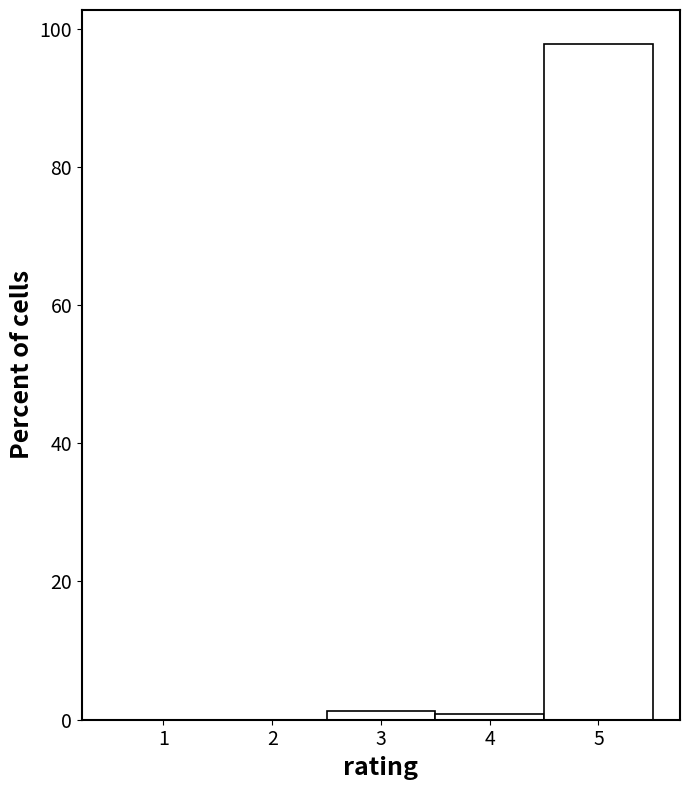

What is the height of the bar covering 4.5 to 5.5 on the x-axis? The values are not printed on the chart, so give them approximately, as read against the axis.

98